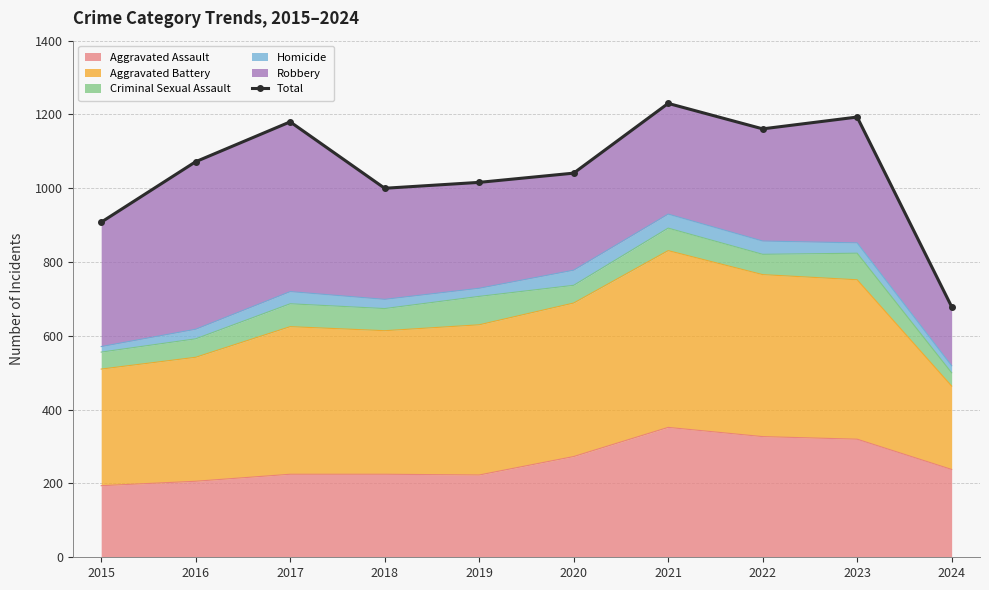

What is the value of the 5th point from the left?

1016